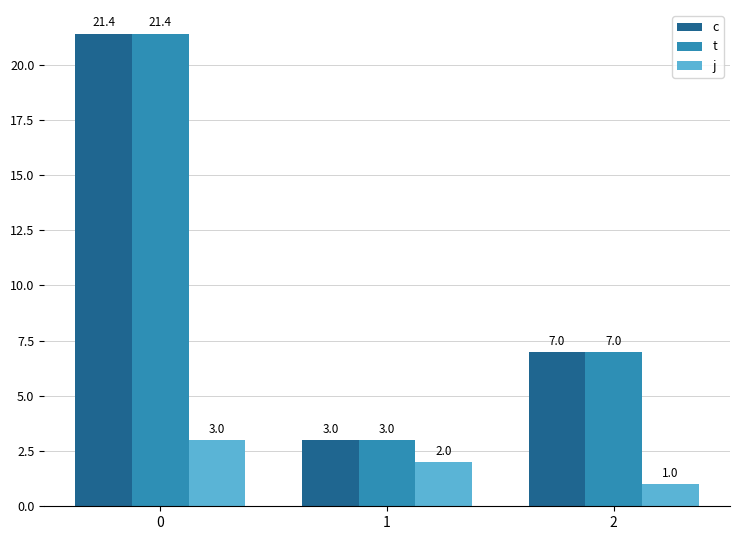

True or false: c has a value of 21.4 at 0.

True